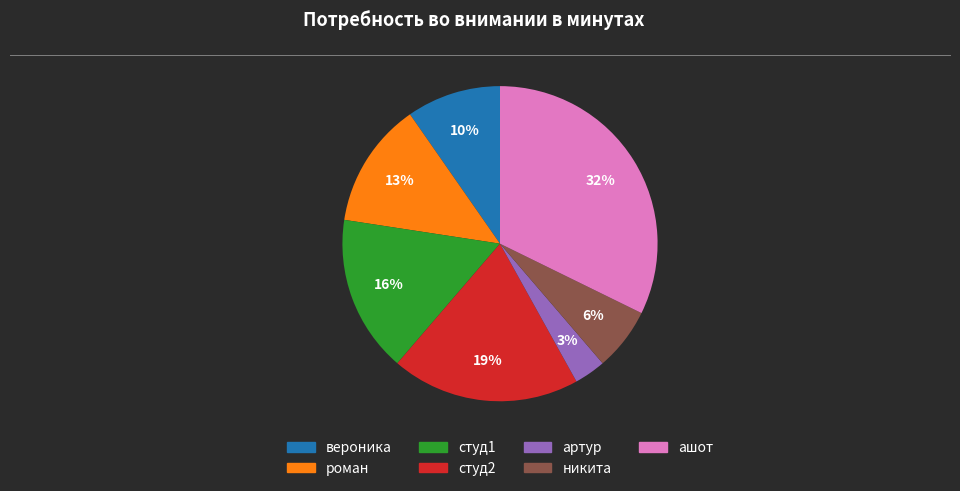

Is it true that ашот is 32% of the pie?

True